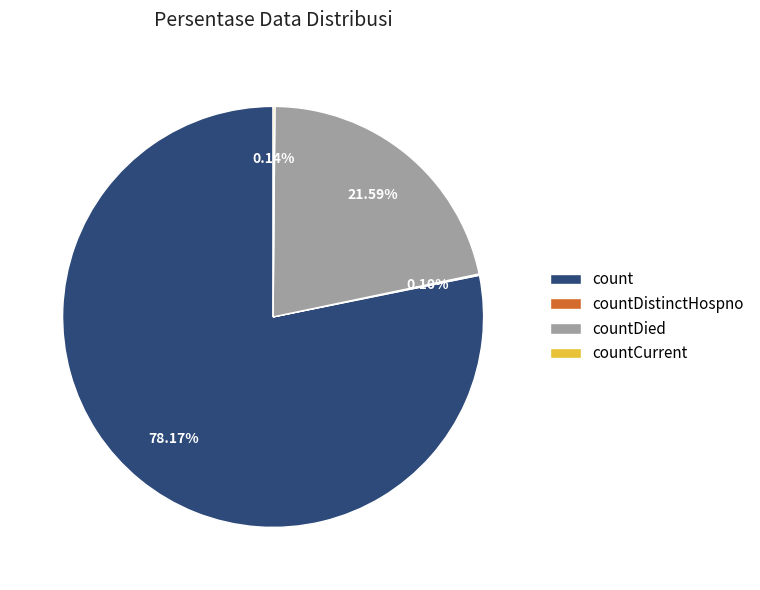

Is count the majority of the pie?

Yes